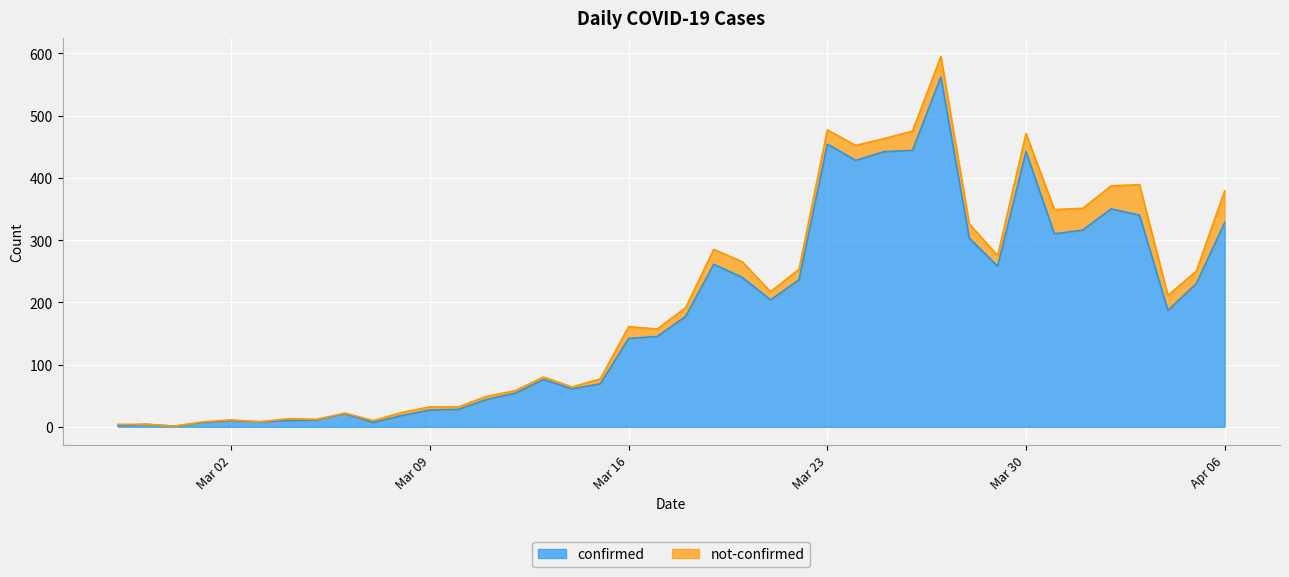

What is the maximum value shown in the chart?

562